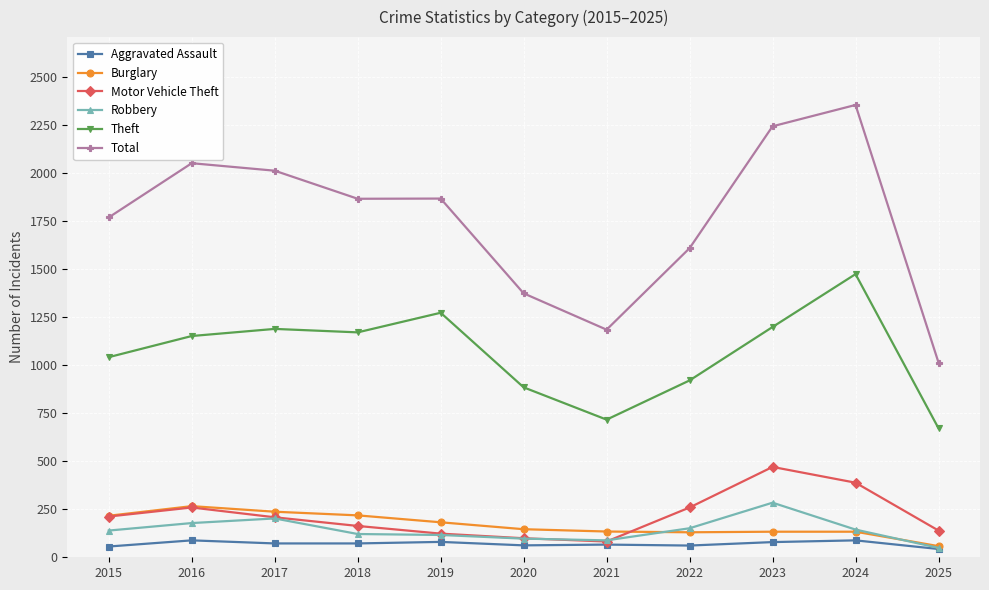

At which label does Aggravated Assault first exceed 72?

2016